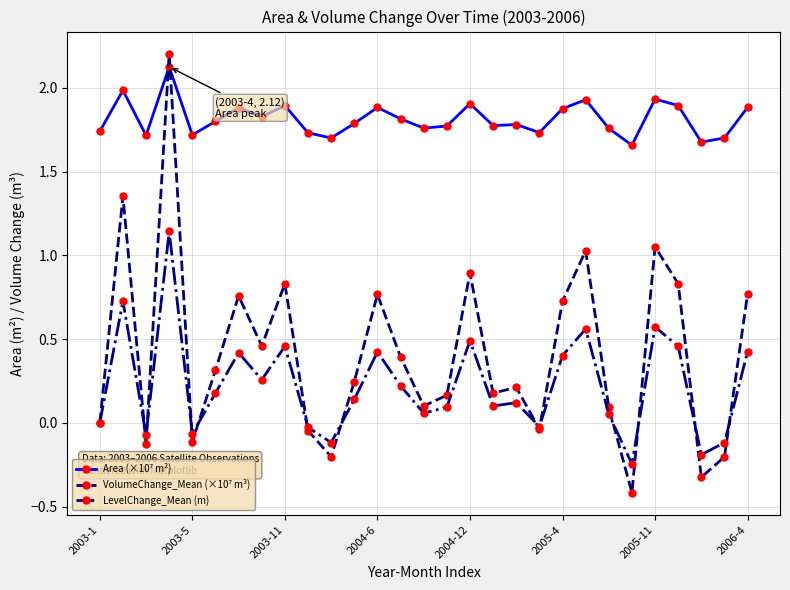

True or false: LevelChange_Mean (m) has more than 0 interior local peaks.

True